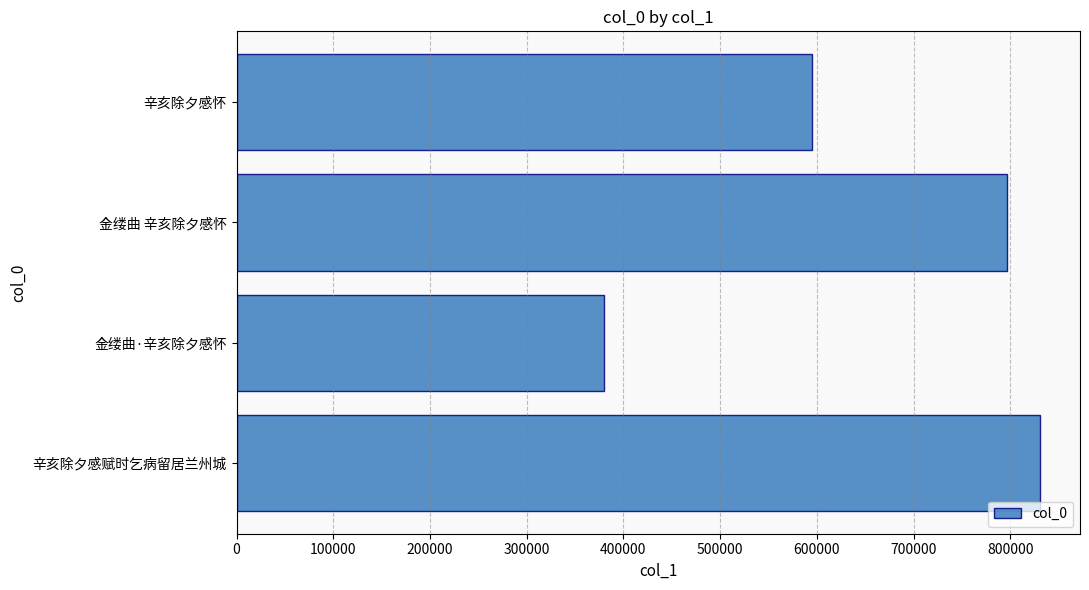

What is the minimum value shown in the chart?

380128